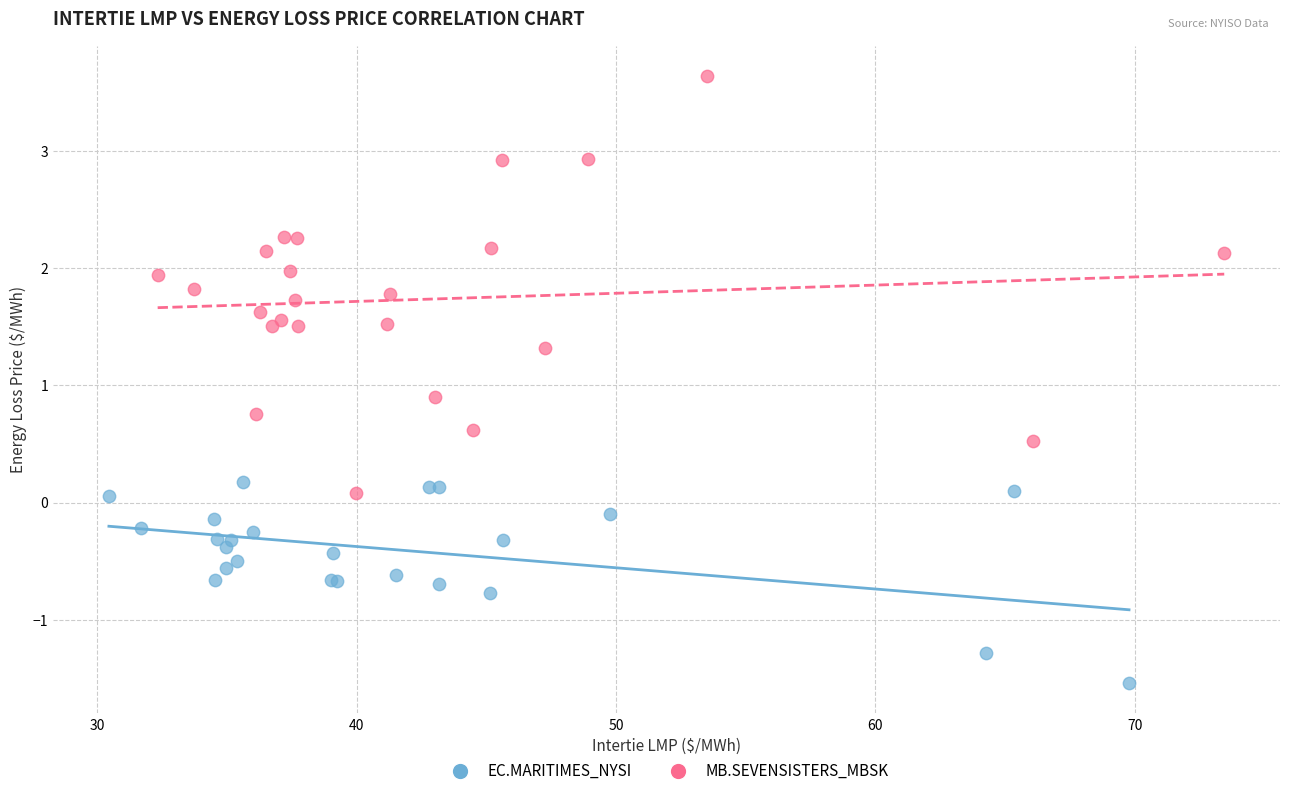

Which series has the widest spread of Y values?

MB.SEVENSISTERS_MBSK